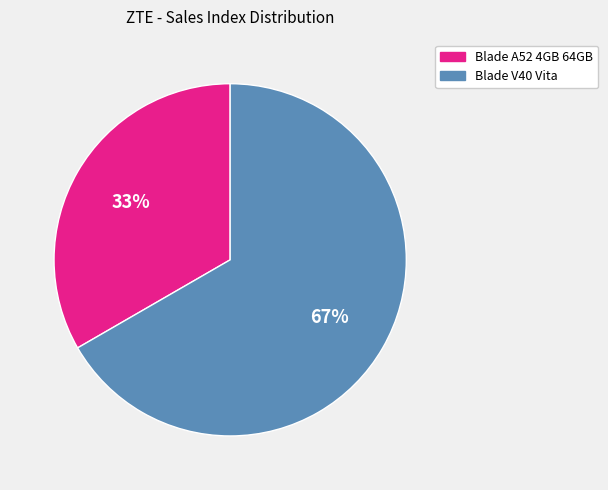

Which category has the smallest portion of the pie?

Blade A52 4GB 64GB